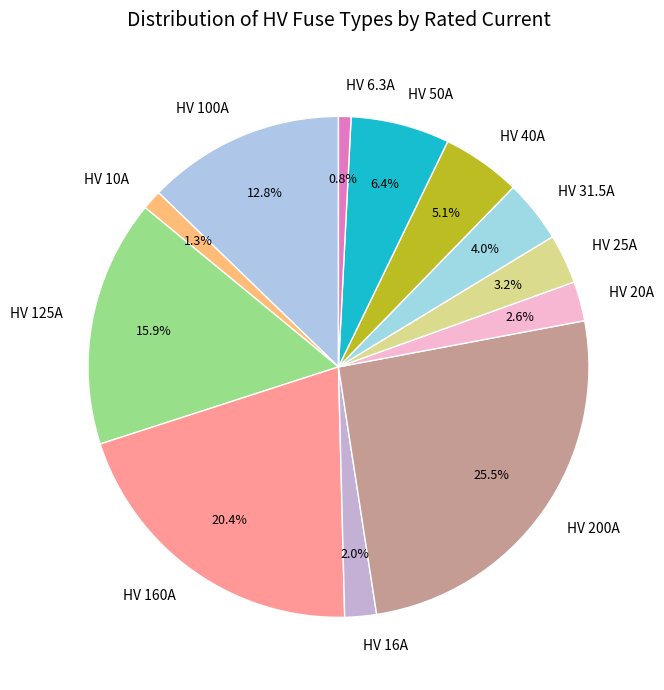

To the nearest percent, what percentage of the pie is HV 31.5A?

4%